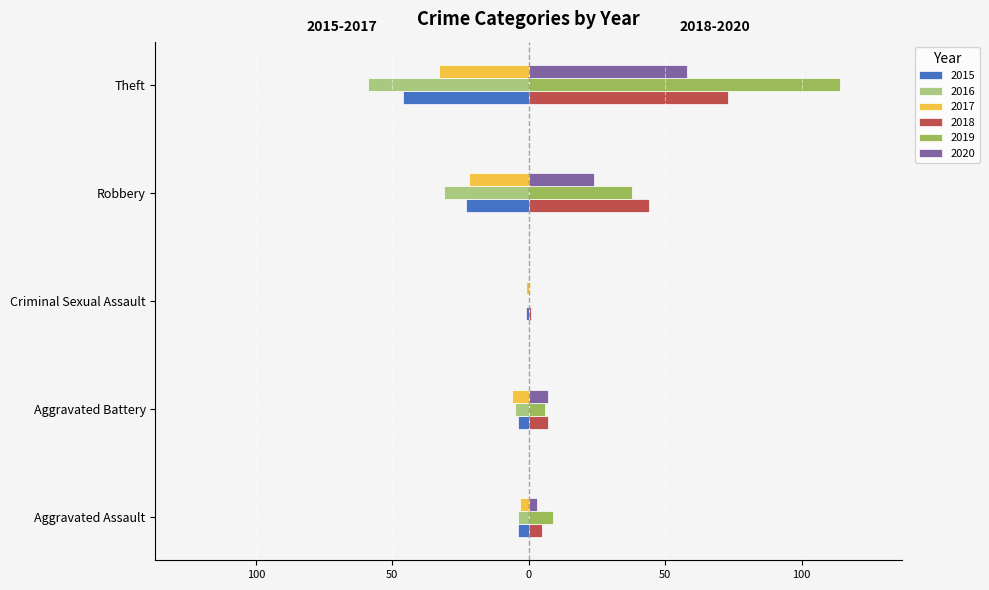

True or false: 2018 has a value of 67 at Robbery.

False